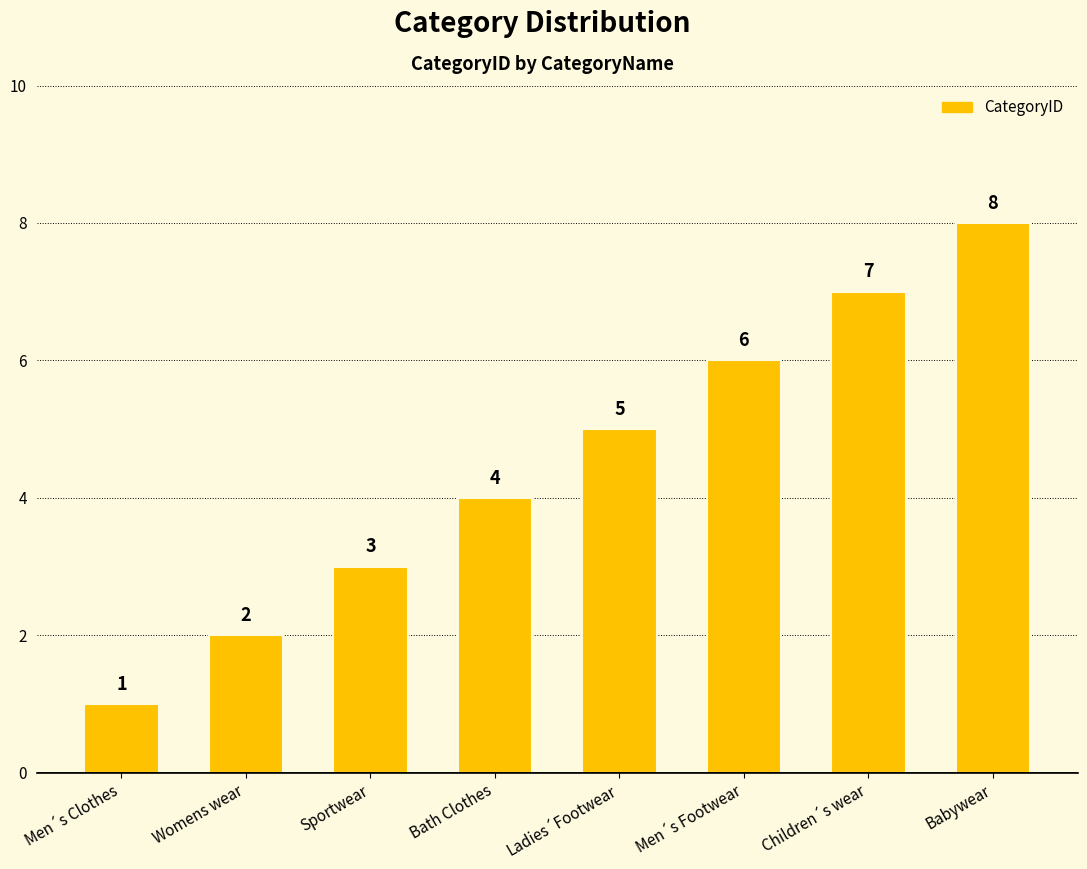

What is the difference between the maximum and minimum values?

7